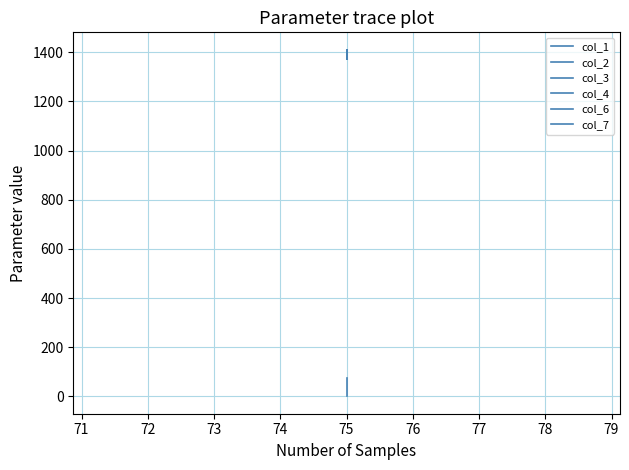

True or false: col_2 has a value of 2367.5 at 75.

False